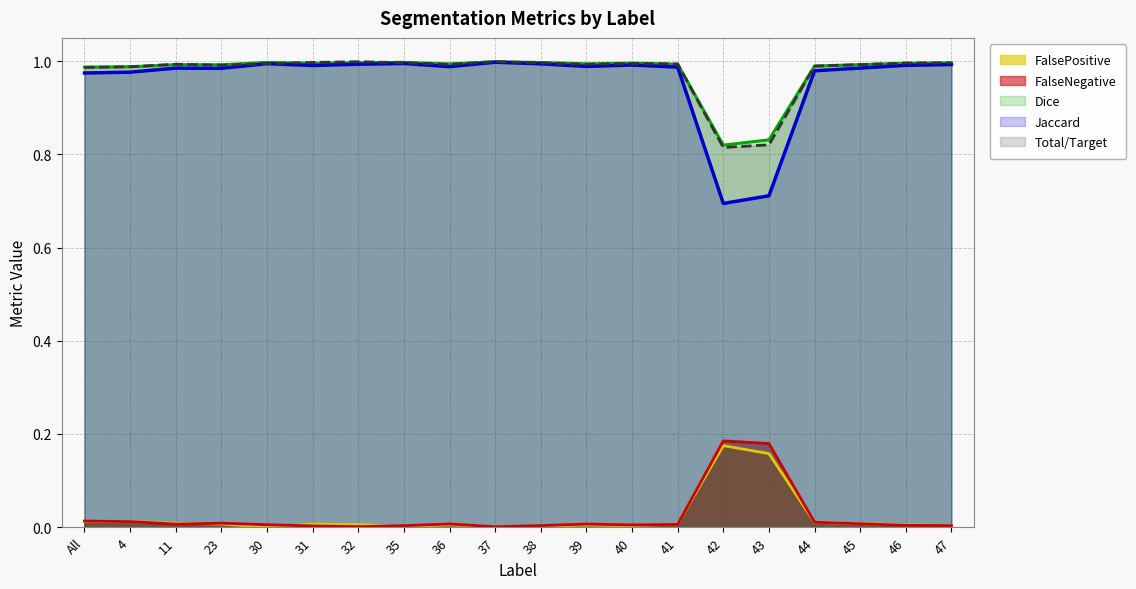

In Total/Target, how many points are higher than both neighbors (excluding endpoints)?

4